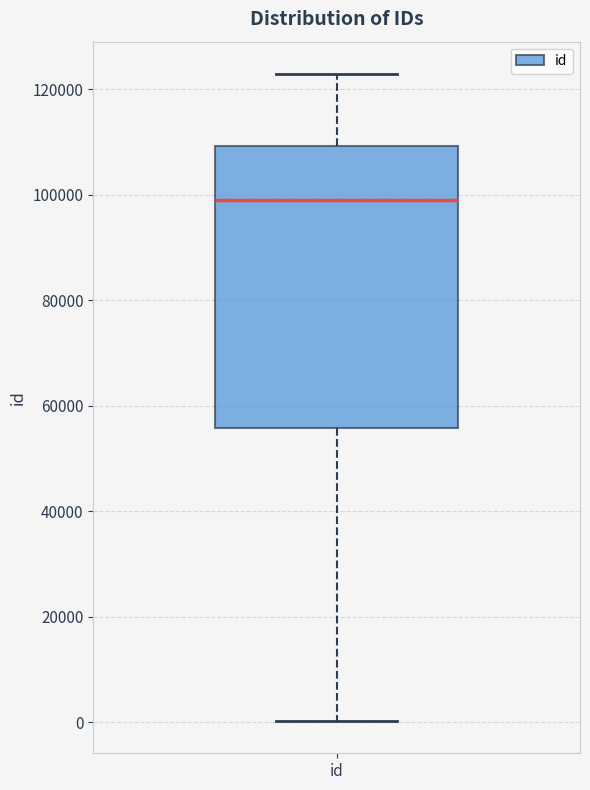

Transcribe this box plot: give where the median line is, the range the box spans, and where the two whiskers end, as read against the y-axis. The values are not printed on the chart, so give them approximately, as read against the axis.

median 98000, box 56000 to 110000, whiskers 0 to 122000